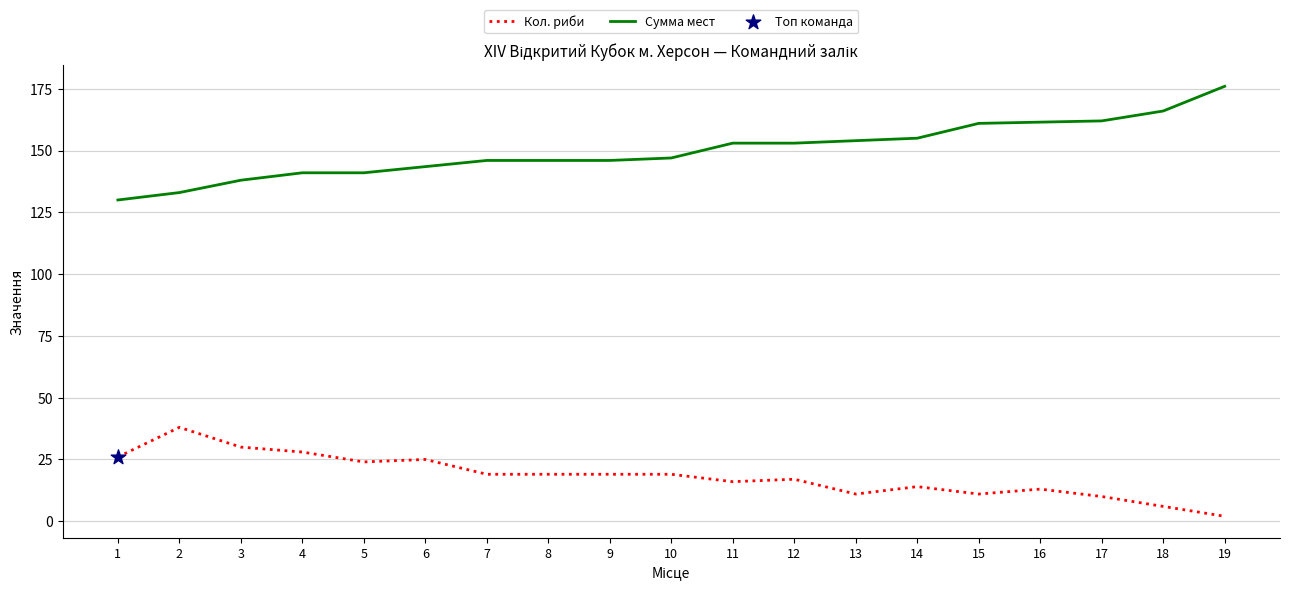

Which series has the largest total across all categories?

Сумма мест